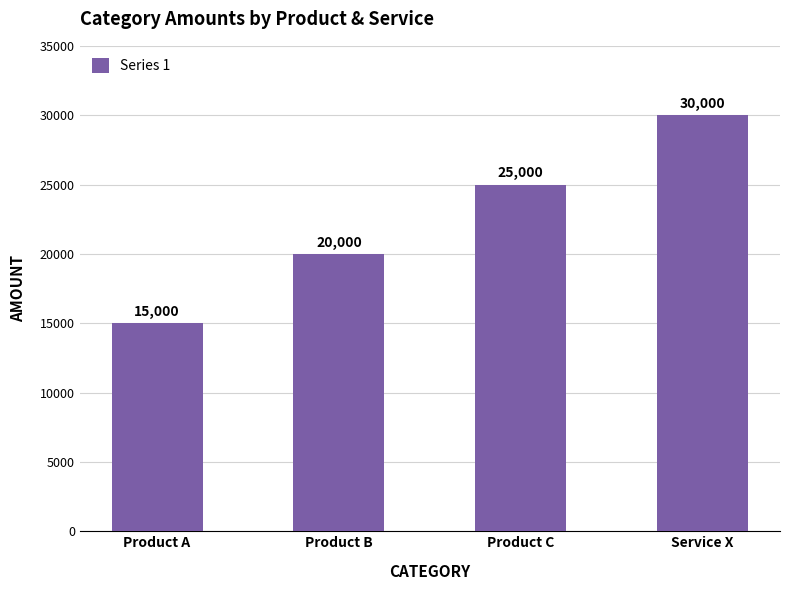

Which label corresponds to the smallest value in the chart?

Product A